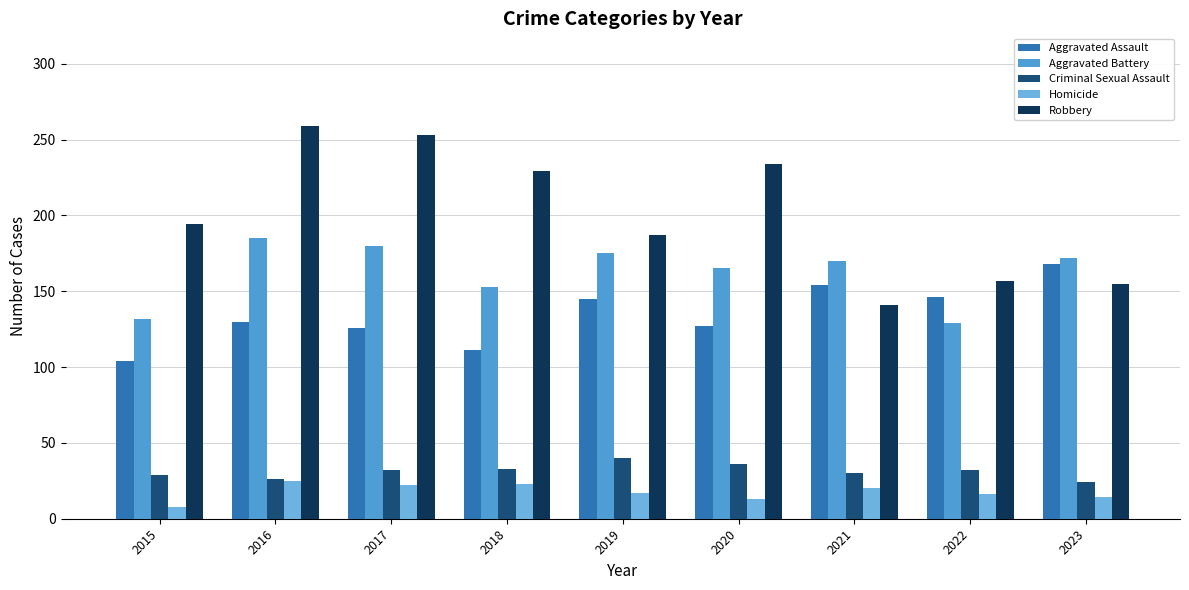

What is the sum of all Homicide values?

158